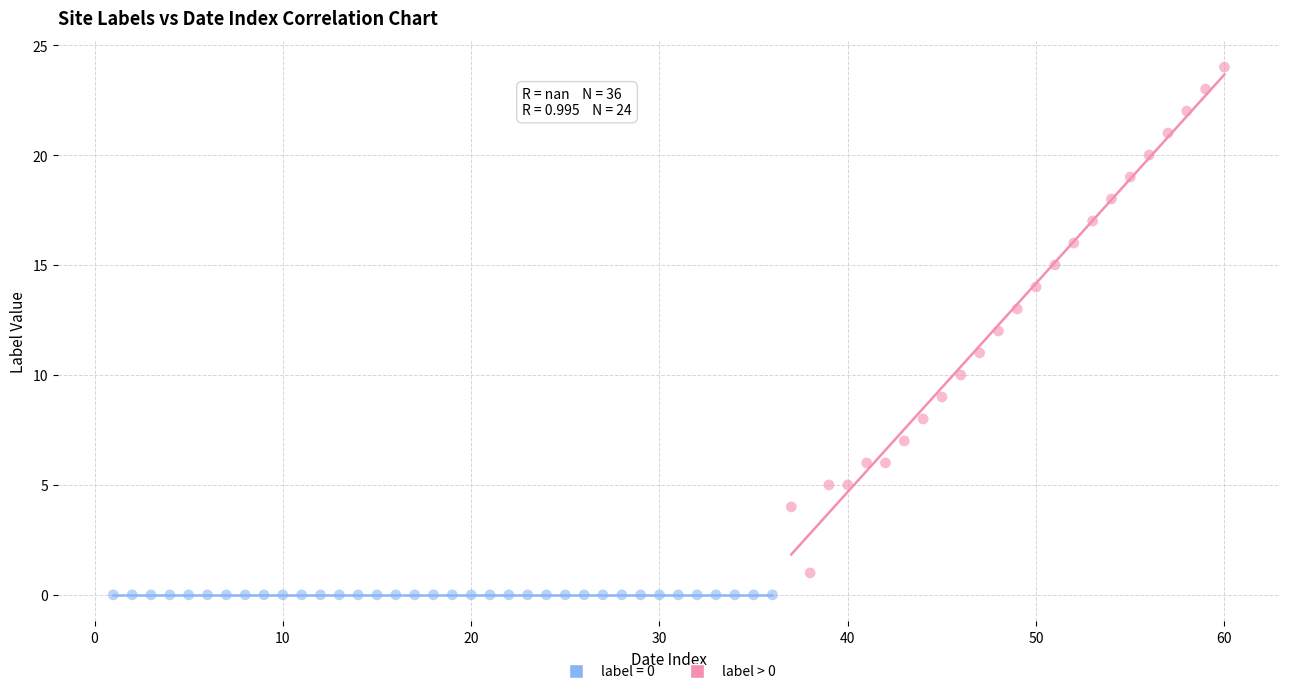

Which series contains the highest Y value?

label > 0